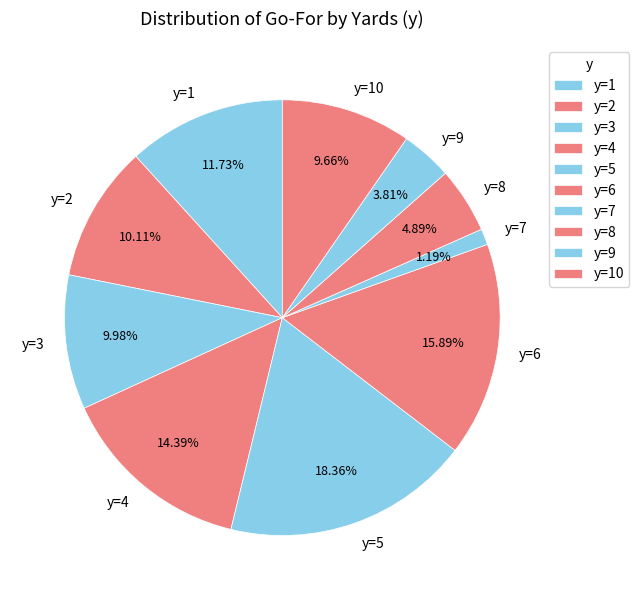

Do y=4 and y=6 together represent more than half of the pie?

No